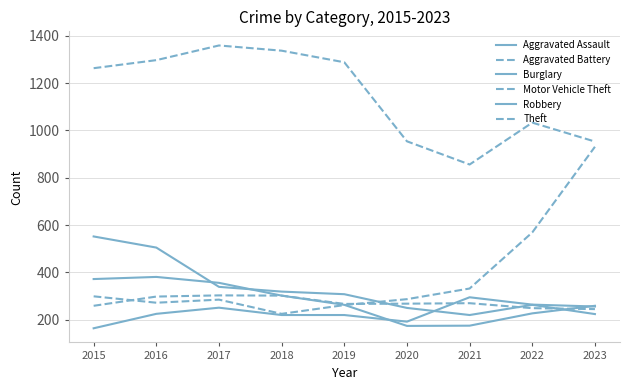

What is the value of the Theft point at the 3rd from the left?

1359